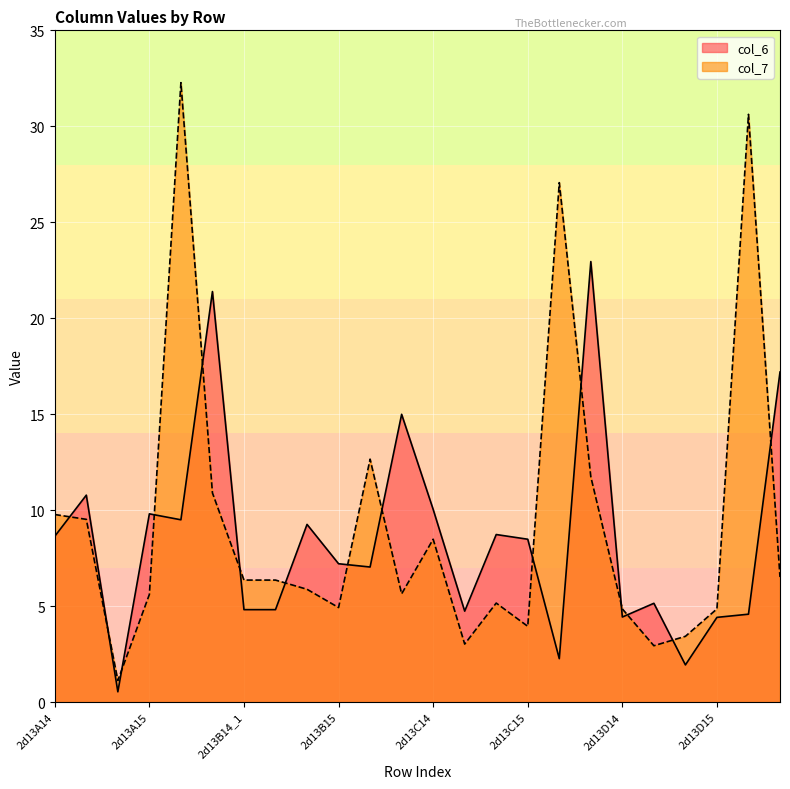

Reading left to right, what are all the values shown in this chart?

col_6: 8.6	10.8	0.5	9.8	9.5	21.4	4.8	4.8	9.3	7.2	7.0	15.0	10.0	4.7	8.7	8.5	2.3	23.0	4.4	5.1	1.9	4.4	4.6	17.2
col_7: 9.8	9.5	1.1	5.6	32.3	10.9	6.4	6.4	5.9	4.9	12.7	5.6	8.5	3.0	5.2	3.9	27.1	11.7	4.9	2.9	3.4	4.9	30.6	6.5